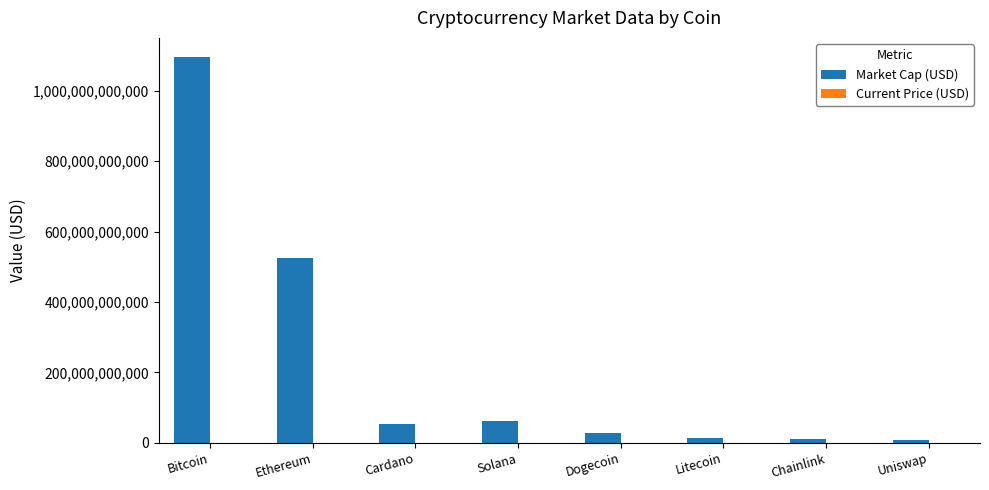

Is it true that Market Cap (USD) equals 9481082584.0 at Uniswap?

True